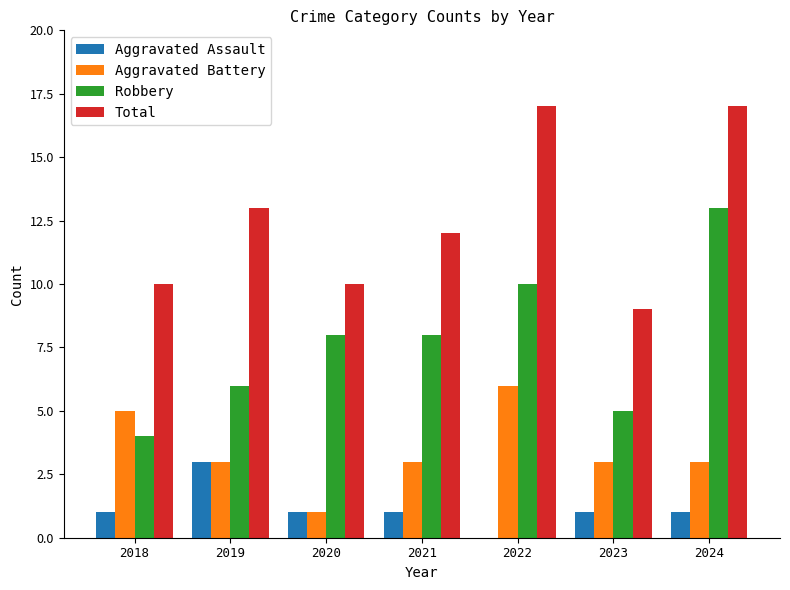

What is the maximum value shown in the chart?

17